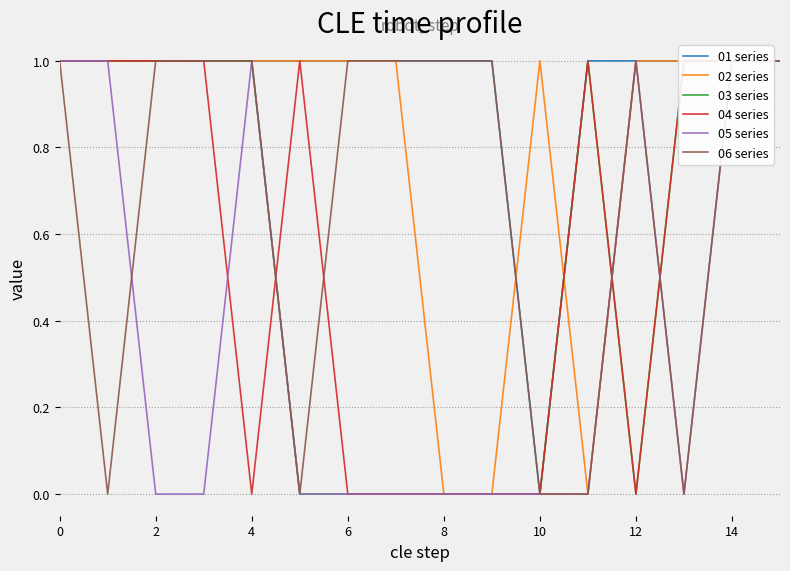

How many lines are shown in the chart?

6